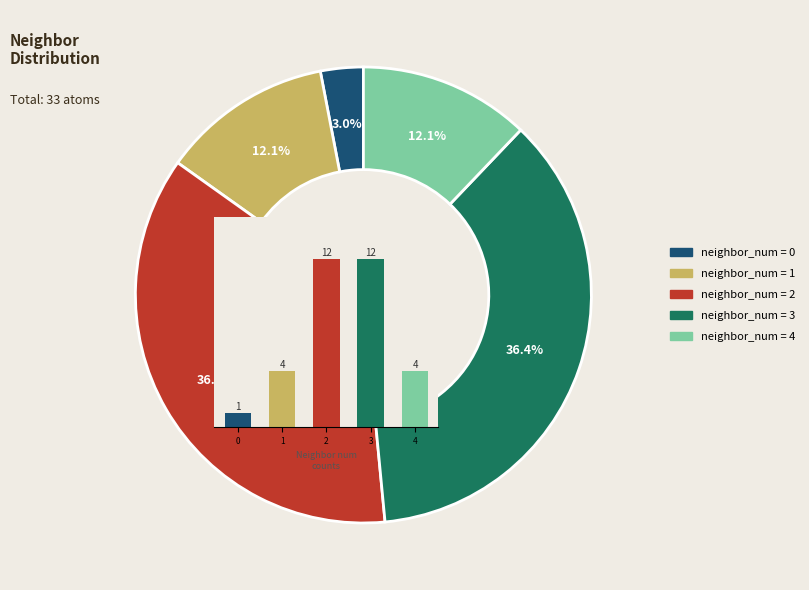

Which category has the biggest portion of the pie?

2